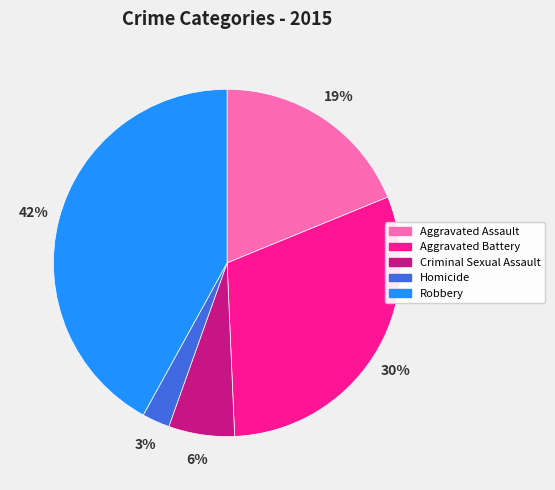

Which slice is the smallest?

Homicide